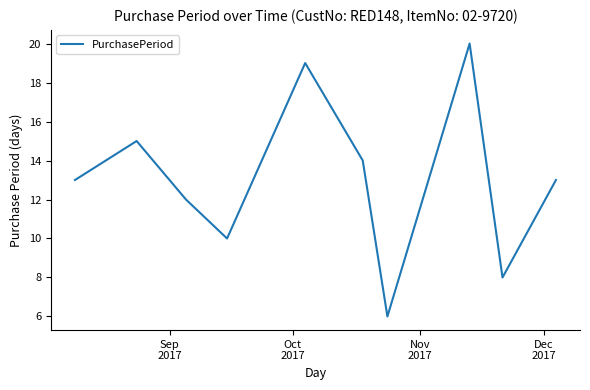

Does the chart display data point markers on the line(s)?

No